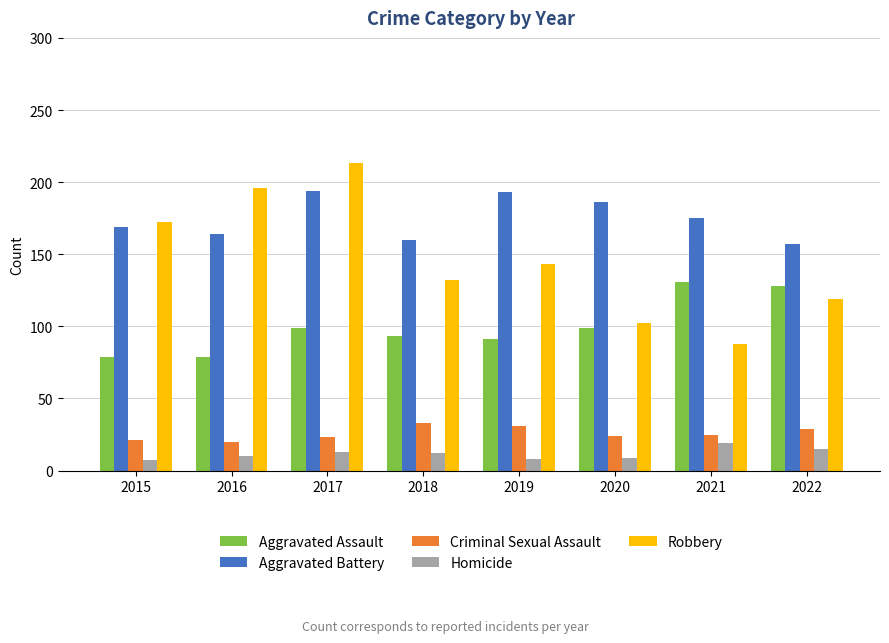

Is it true that Robbery equals 93 at 2019?

False